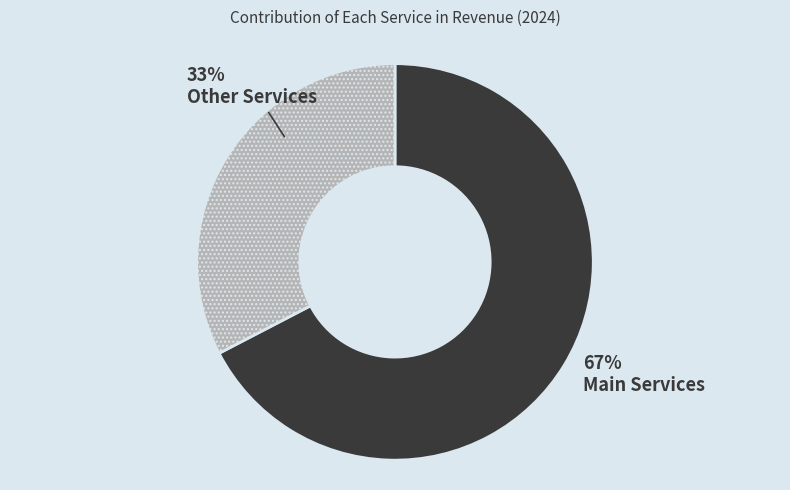

To the nearest percent, what is the average slice percentage?

50%